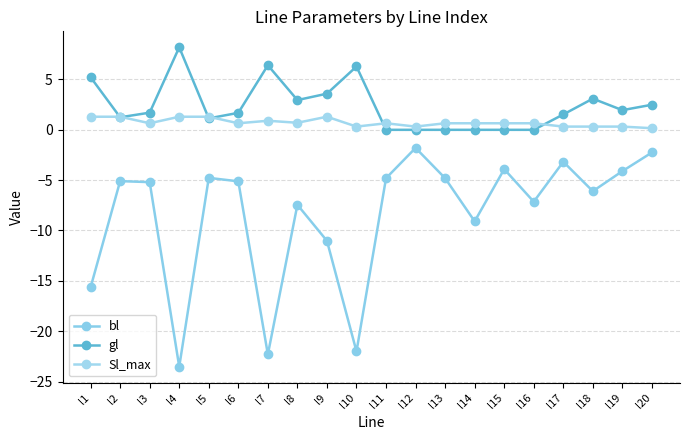

Is this an area chart (filled region under the line)?

No